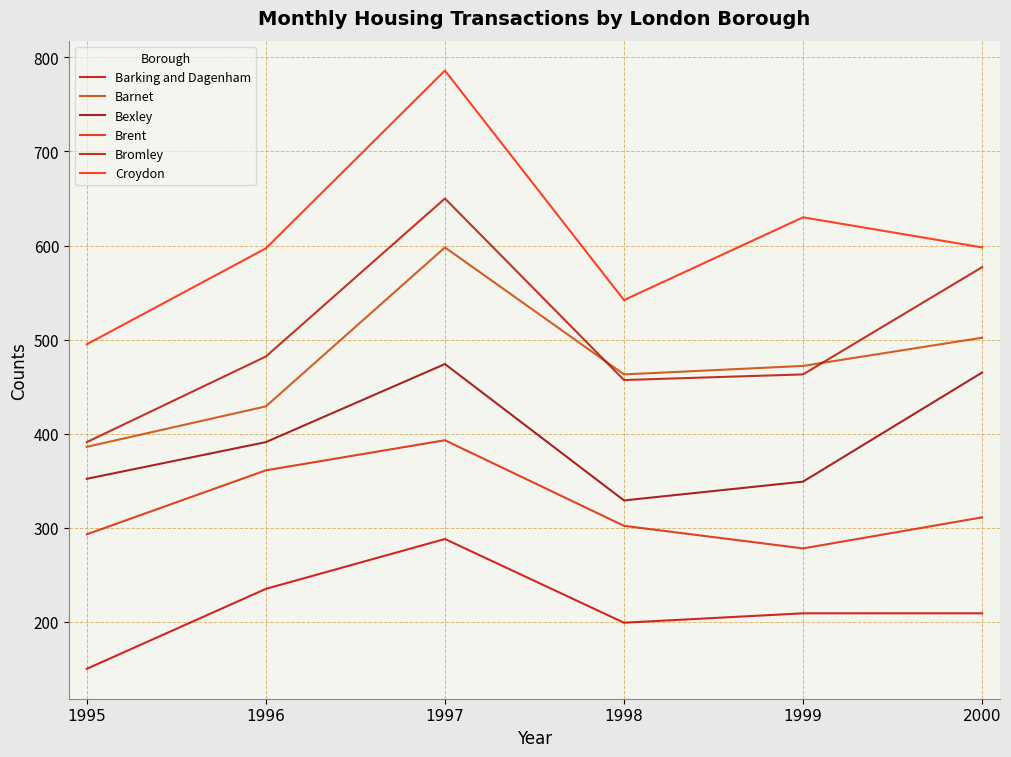

True or false: Bexley has more than 0 interior local peaks.

True